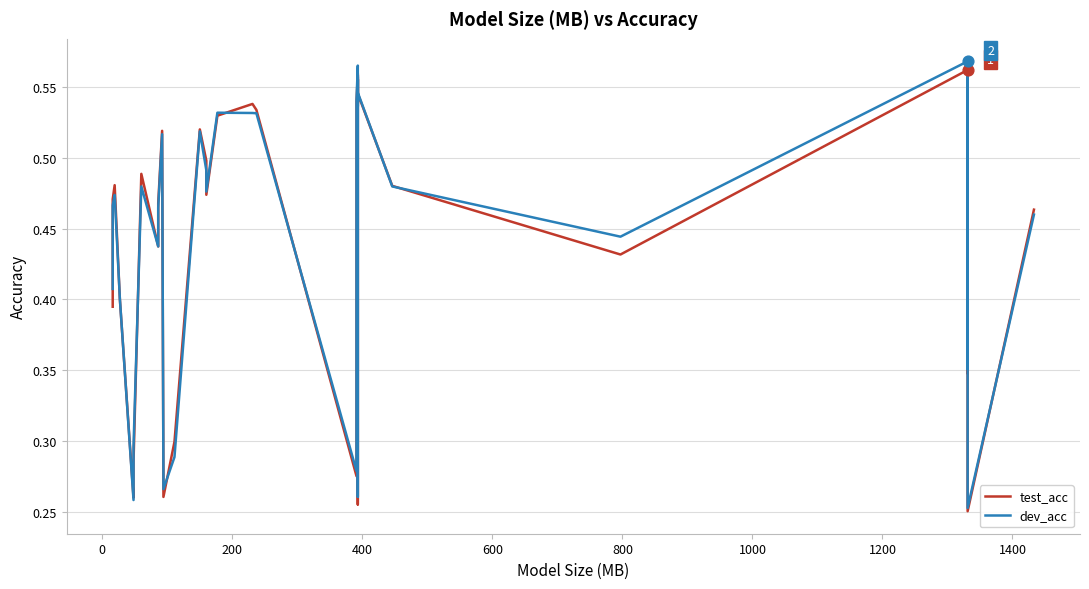

Which series has the widest spread of Y values?

dev_acc